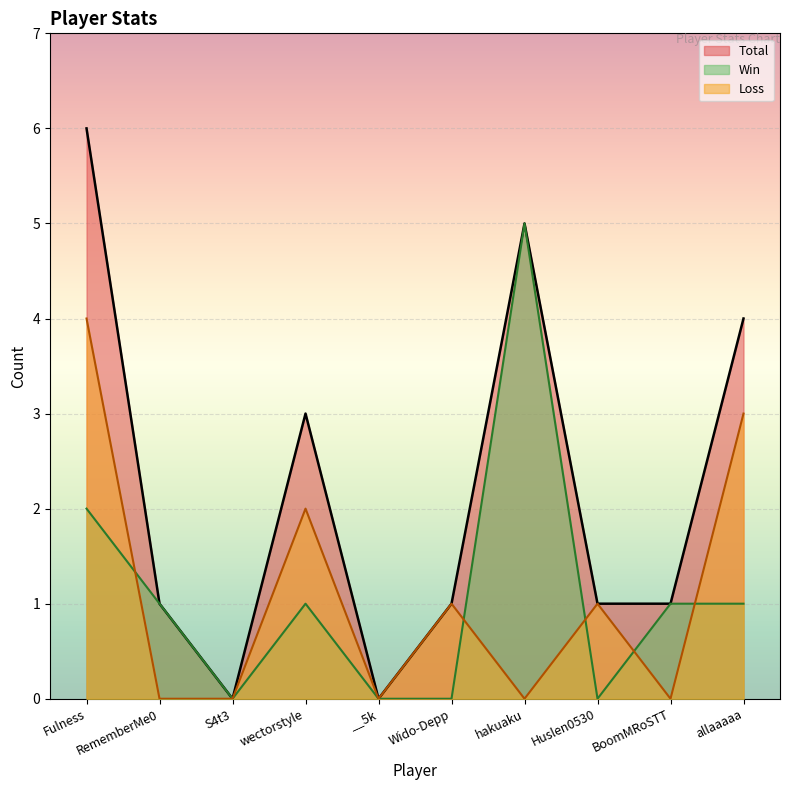

What is the greatest value displayed?

6